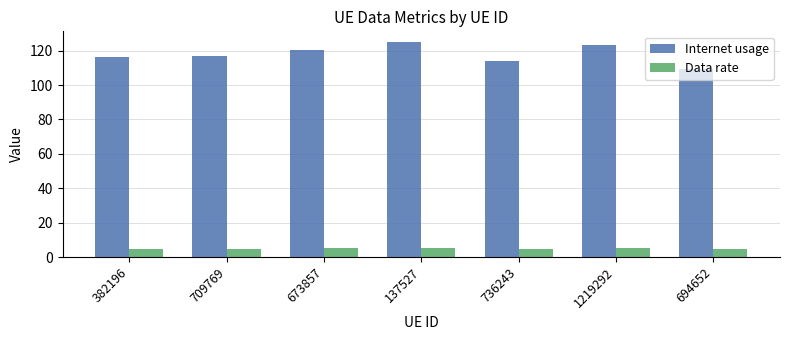

What is the value of the Data rate bar at the 6th from the left?

5.1